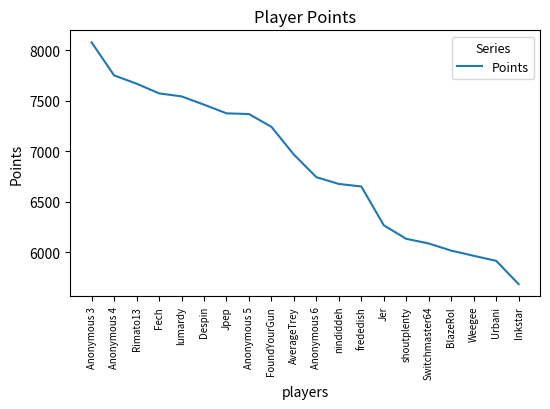

At which label does the data first exceed 6968?

Anonymous 3